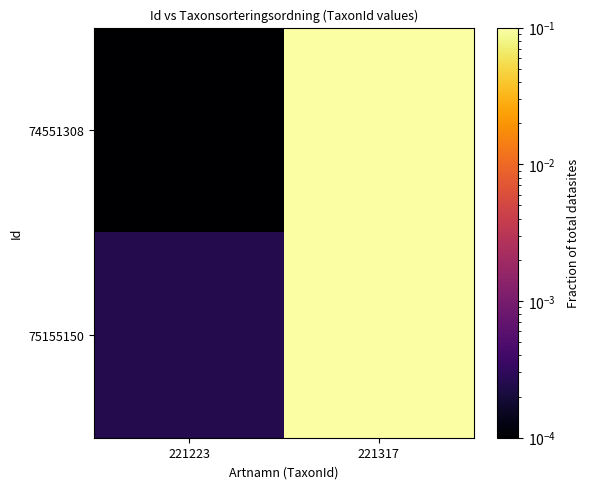

Reading left to right, extract all data points from this chart.

74551308: 221223=0.0	221317=0.1
75155150: 221223=0.0	221317=0.1